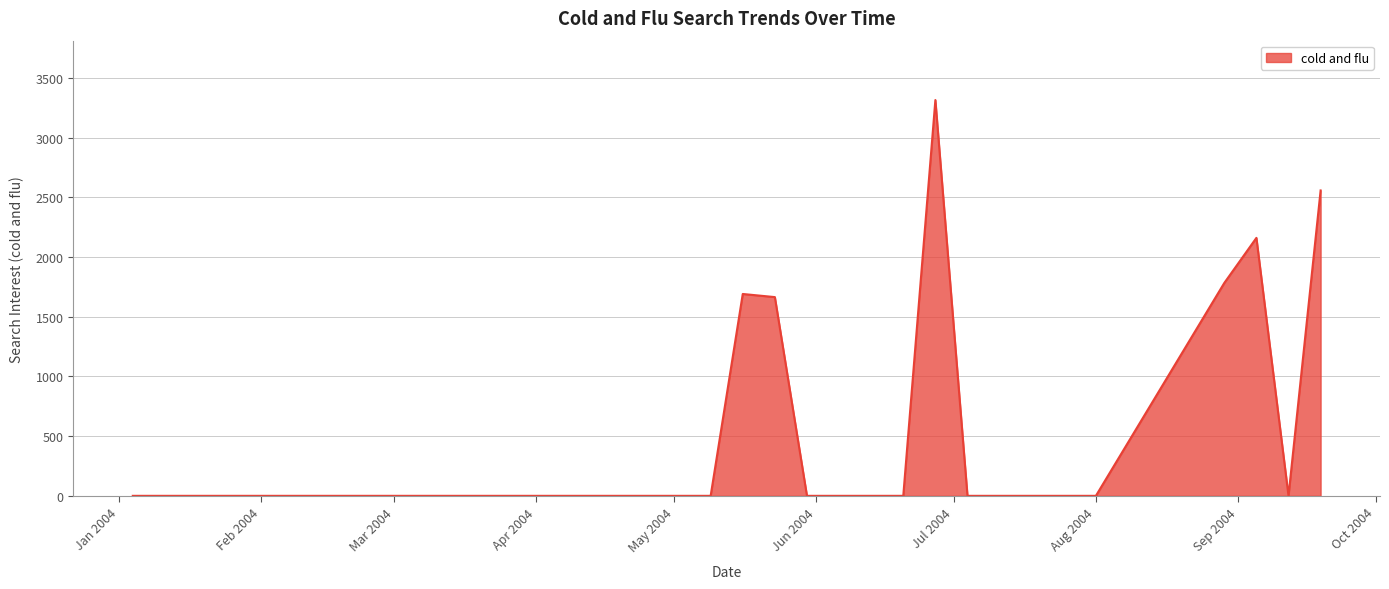

What is the greatest value displayed?

3314.4